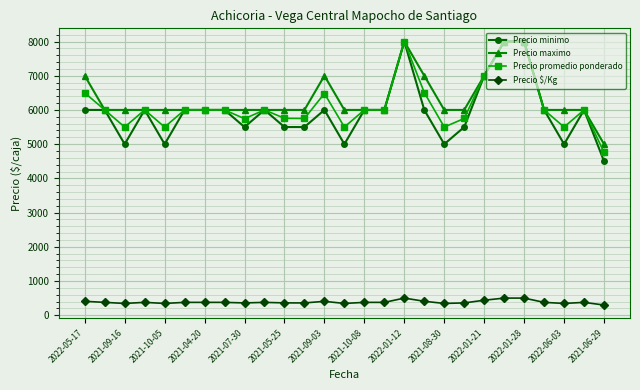

Count the number of data series in this chart.

4